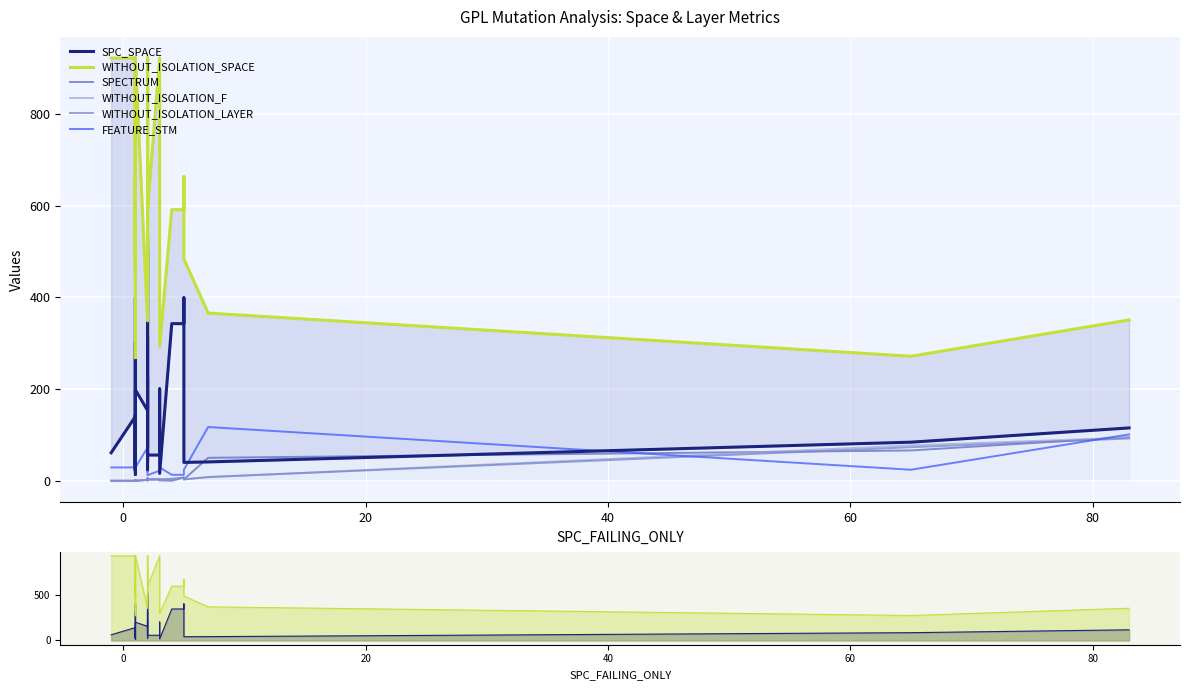

What are all the series names shown in the legend?

SPC_SPACE, WITHOUT_ISOLATION_SPACE, SPECTRUM, WITHOUT_ISOLATION_F, WITHOUT_ISOLATION_LAYER, FEATURE_STM